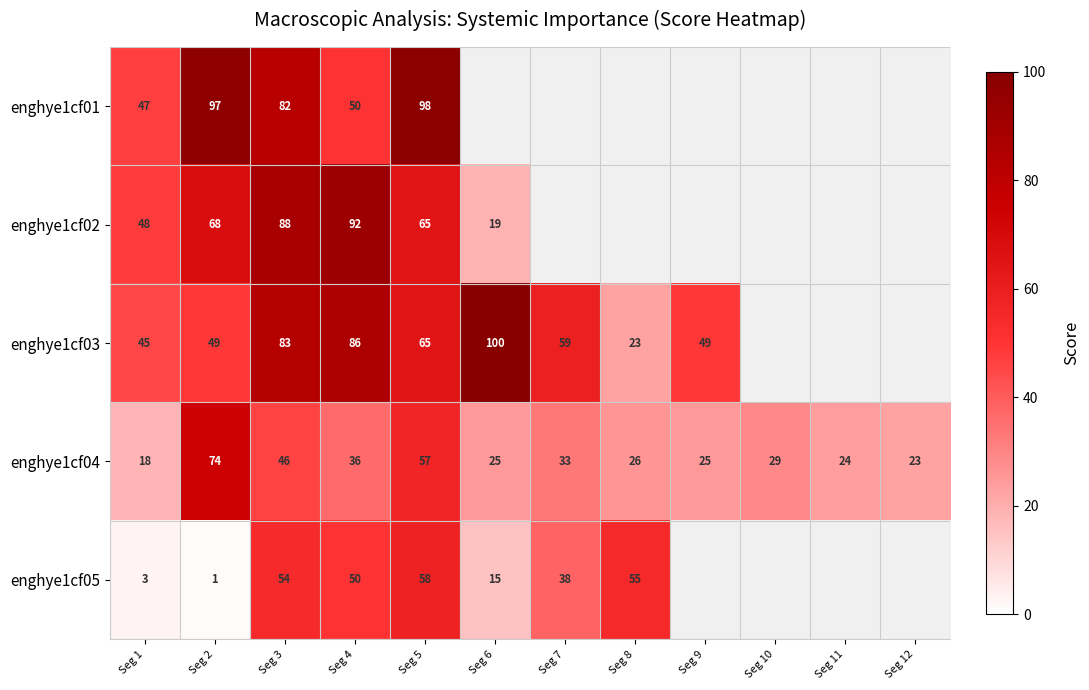

What is the total value across all series at Seg 3?

353